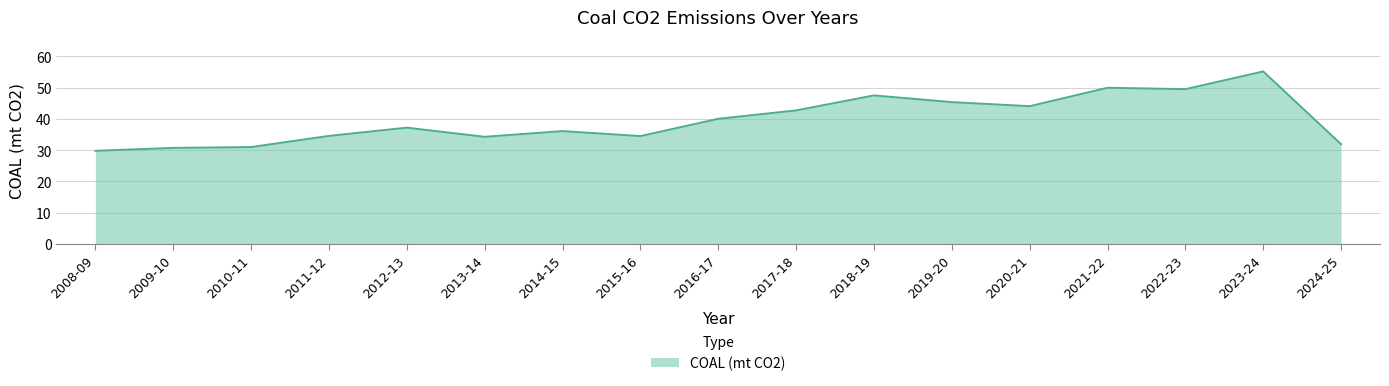

Count the number of values greater than 37.

9